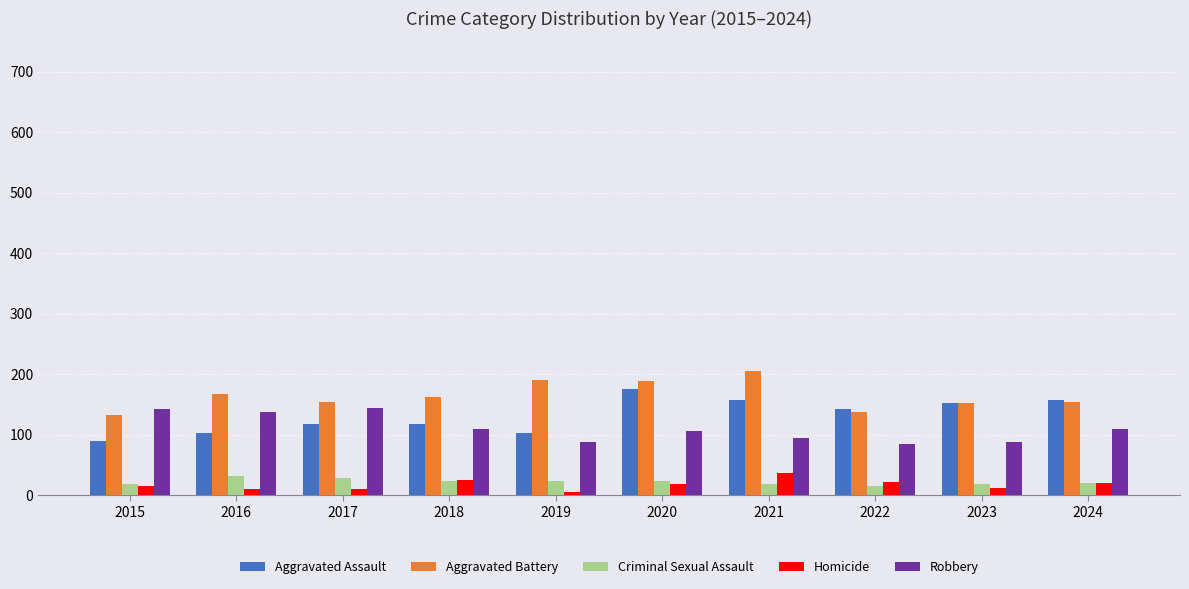

Between 2021 and 2022, which series saw the biggest shift?

Aggravated Battery